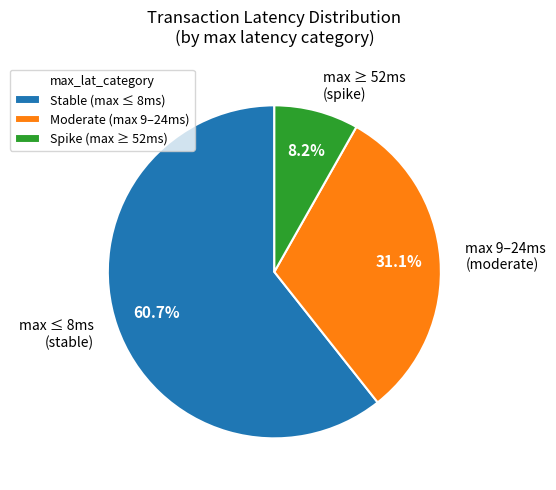

How many slices are in this pie chart?

3